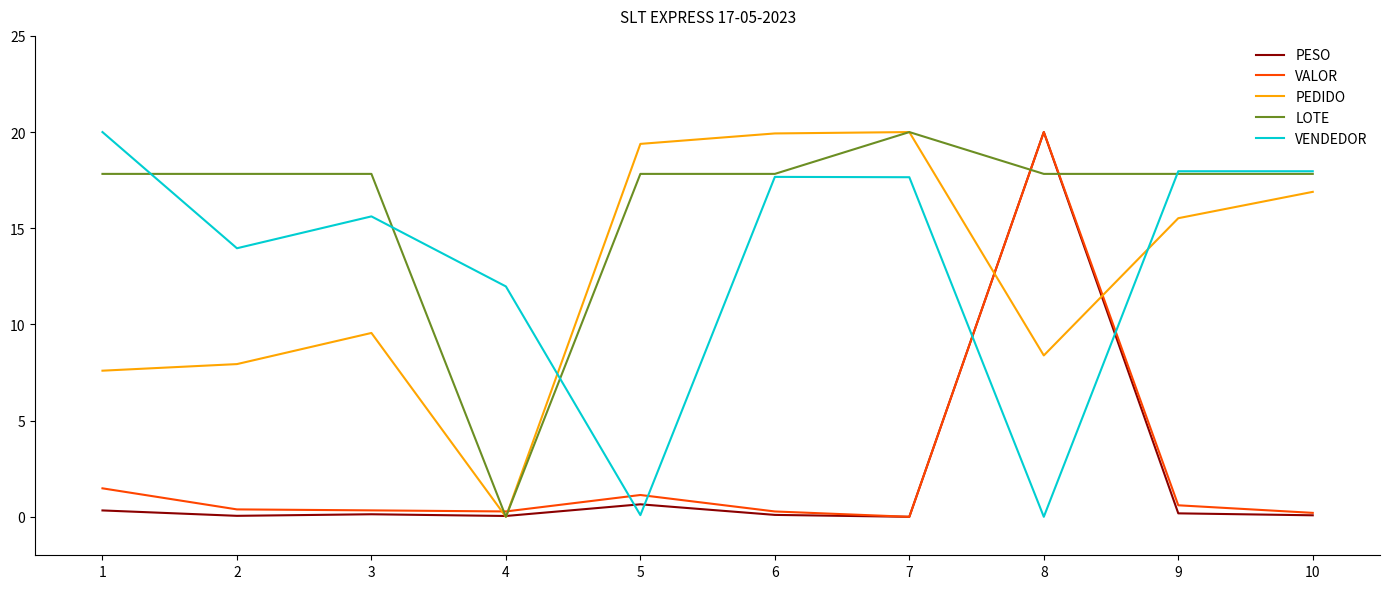

Where do VENDEDOR and VALOR first cross each other?

4 and 5